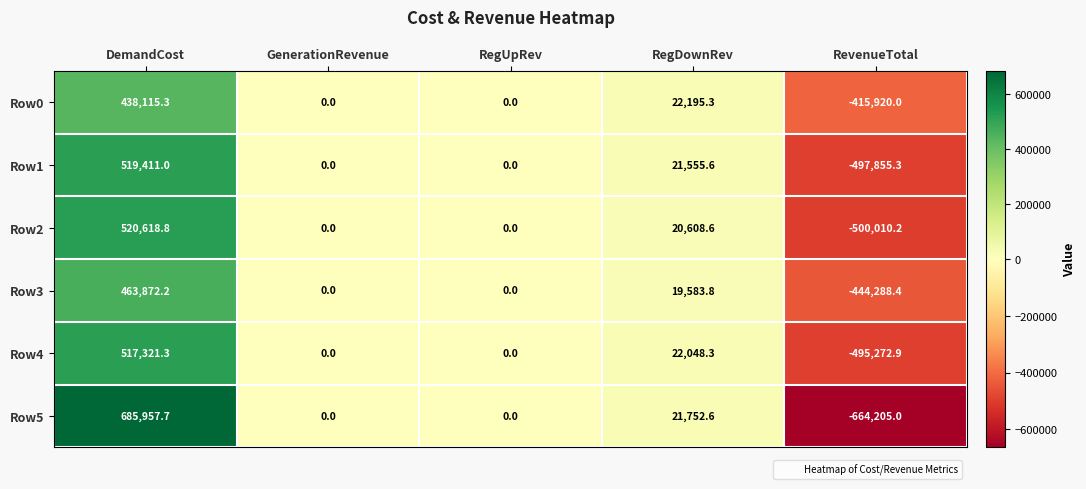

Reading left to right, what are all the values shown in this chart?

Row0: 438115.3	0.0	0.0	22195.3	-415920.0
Row1: 519411.0	0.0	0.0	21555.6	-497855.3
Row2: 520618.8	0.0	0.0	20608.6	-500010.2
Row3: 463872.2	0.0	0.0	19583.8	-444288.4
Row4: 517321.3	0.0	0.0	22048.3	-495272.9
Row5: 685957.7	0.0	0.0	21752.6	-664205.0